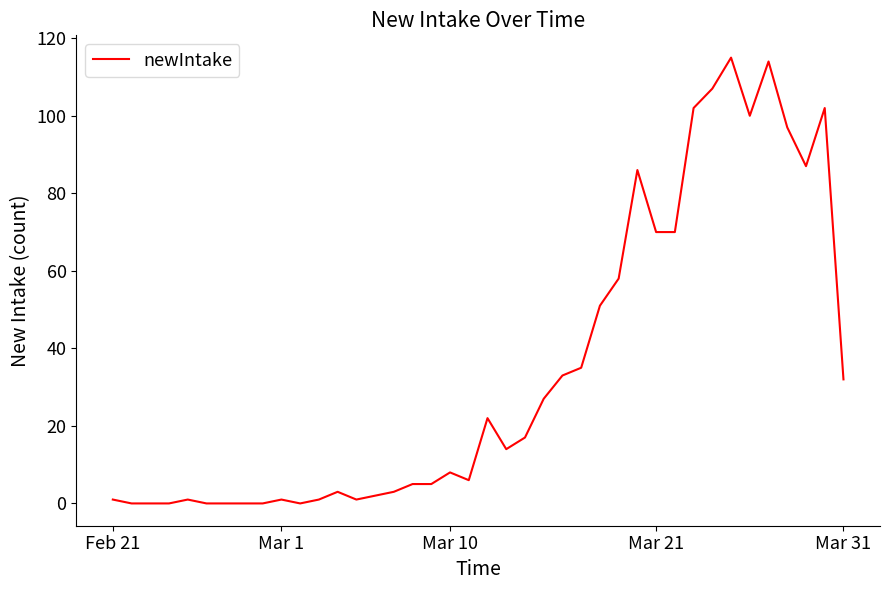

Is this an area chart (filled region under the line)?

No